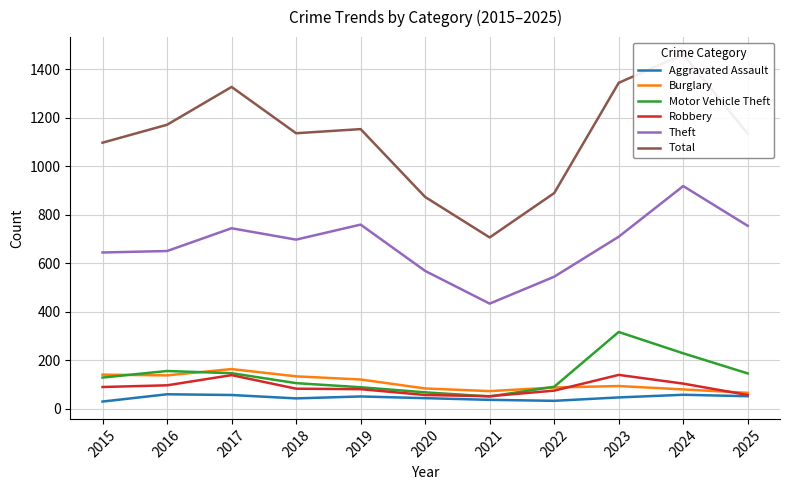

What is the lowest value of the Motor Vehicle Theft series?

50